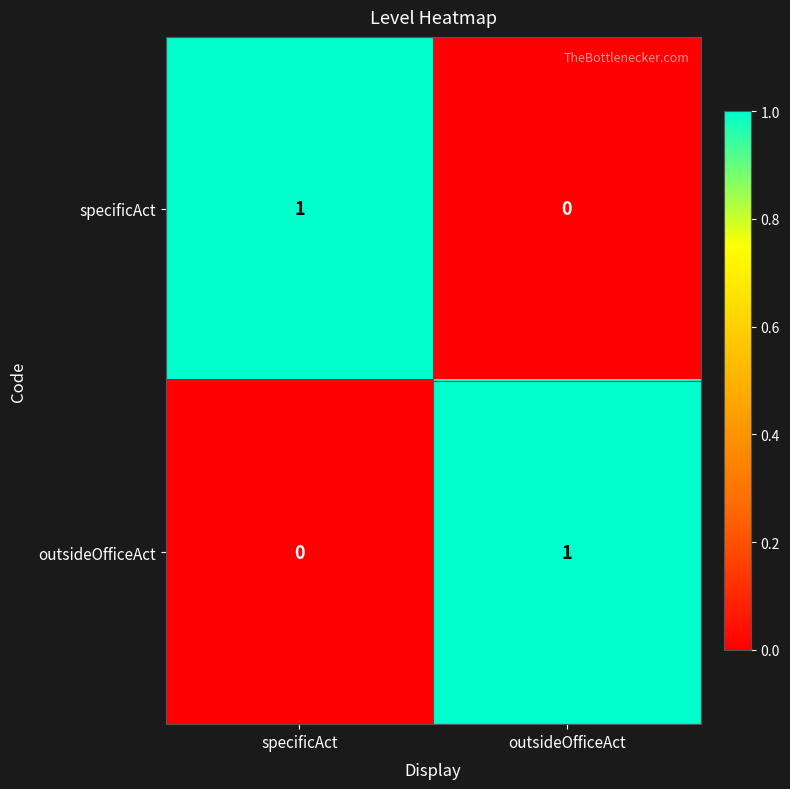

Where is specificAct nearest to the value 0?

outsideOfficeAct